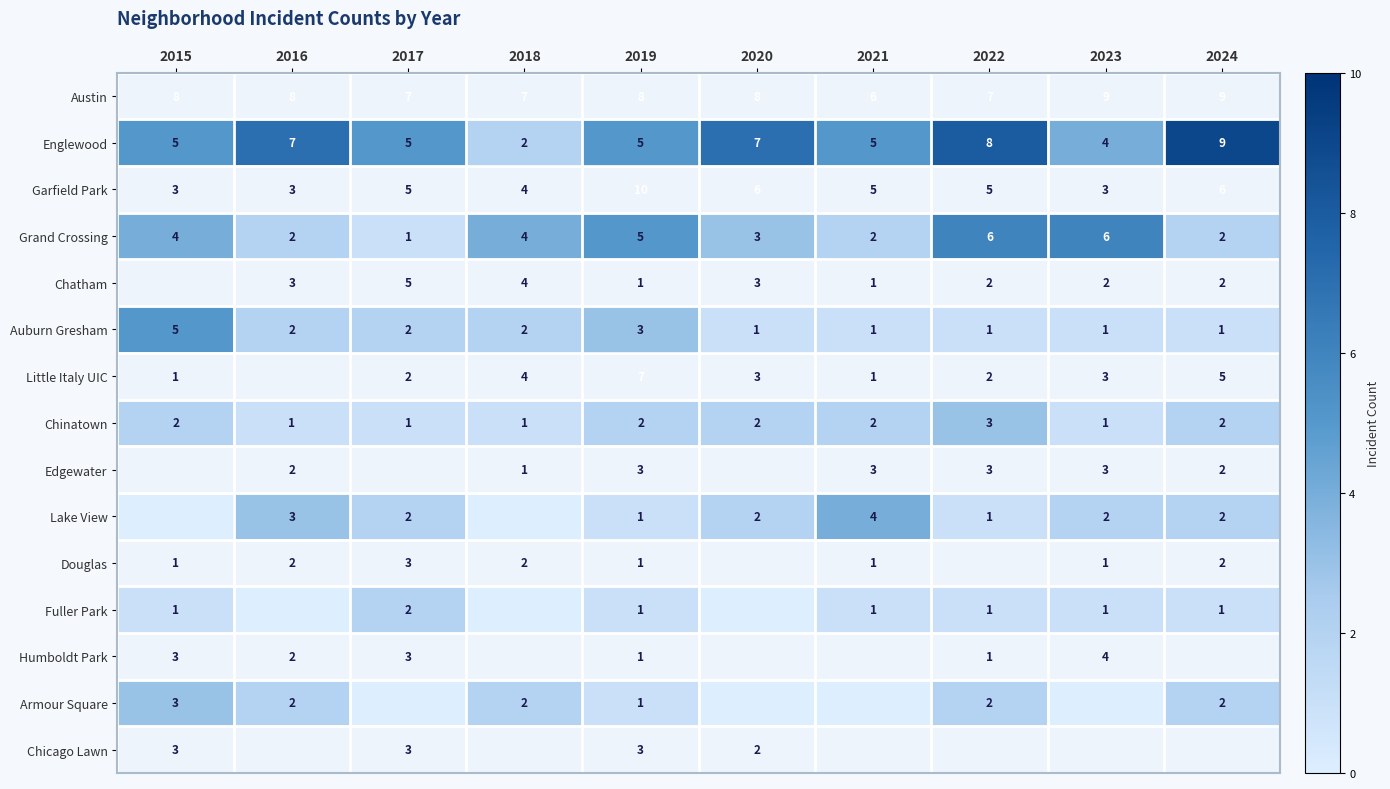

What is the sum of the Douglas values at 2015 and 2017?

4